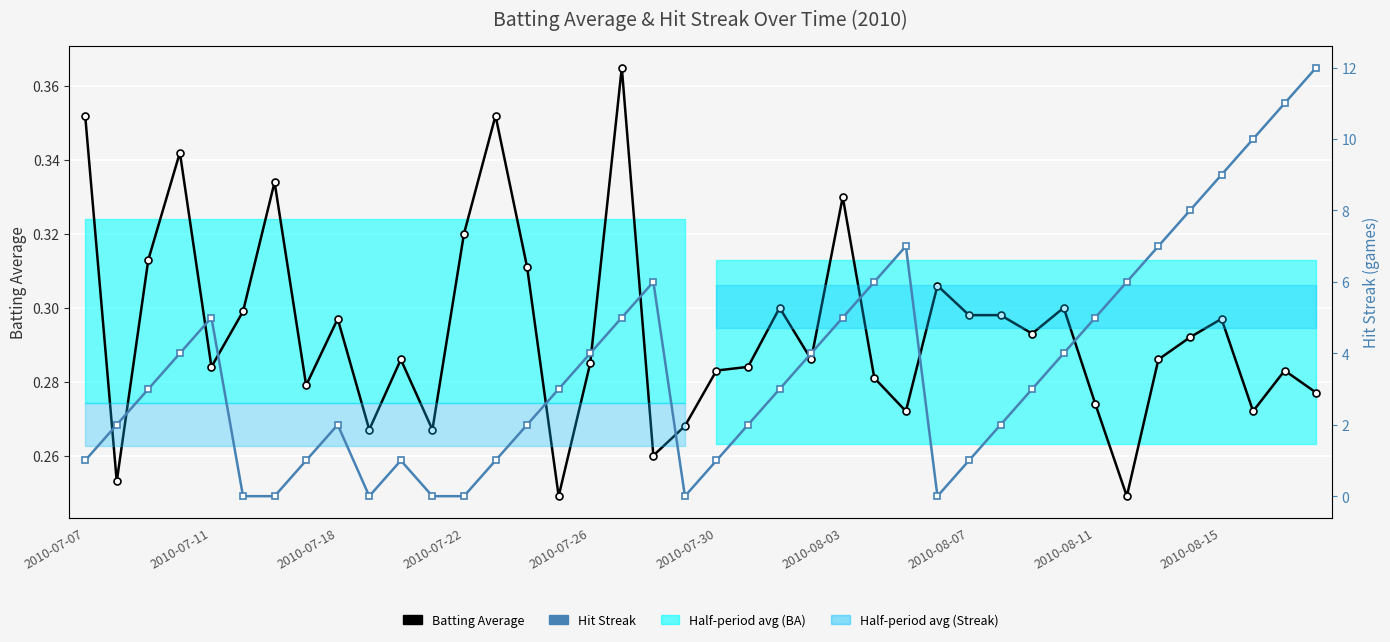

Reading left to right, extract all data points from this chart.

Batting Average: 0.4	0.3	0.3	0.3	0.3	0.3	0.3	0.3	0.3	0.3	0.3	0.3	0.3	0.4	0.3	0.2	0.3	0.4	0.3	0.3	0.3	0.3	0.3	0.3	0.3	0.3	0.3	0.3	0.3	0.3	0.3	0.3	0.3	0.2	0.3	0.3	0.3	0.3	0.3	0.3
Hit Streak: 1.0	2.0	3.0	4.0	5.0	0.0	0.0	1.0	2.0	0.0	1.0	0.0	0.0	1.0	2.0	3.0	4.0	5.0	6.0	0.0	1.0	2.0	3.0	4.0	5.0	6.0	7.0	0.0	1.0	2.0	3.0	4.0	5.0	6.0	7.0	8.0	9.0	10.0	11.0	12.0